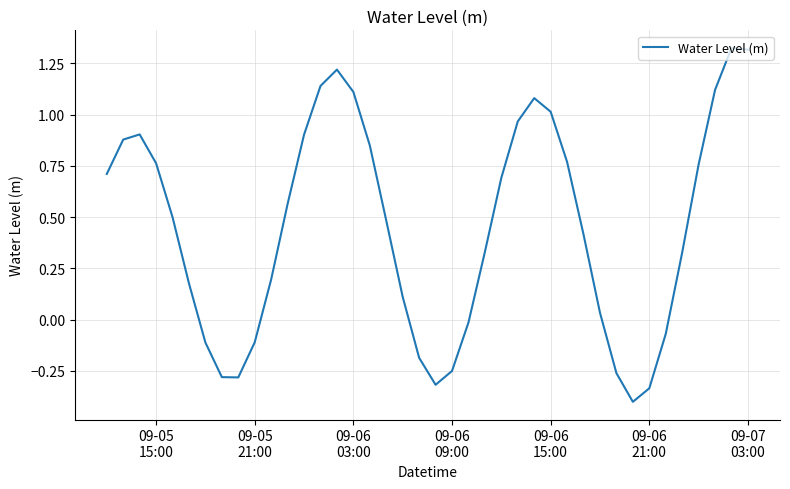

What is the minimum value shown in the chart?

-0.4